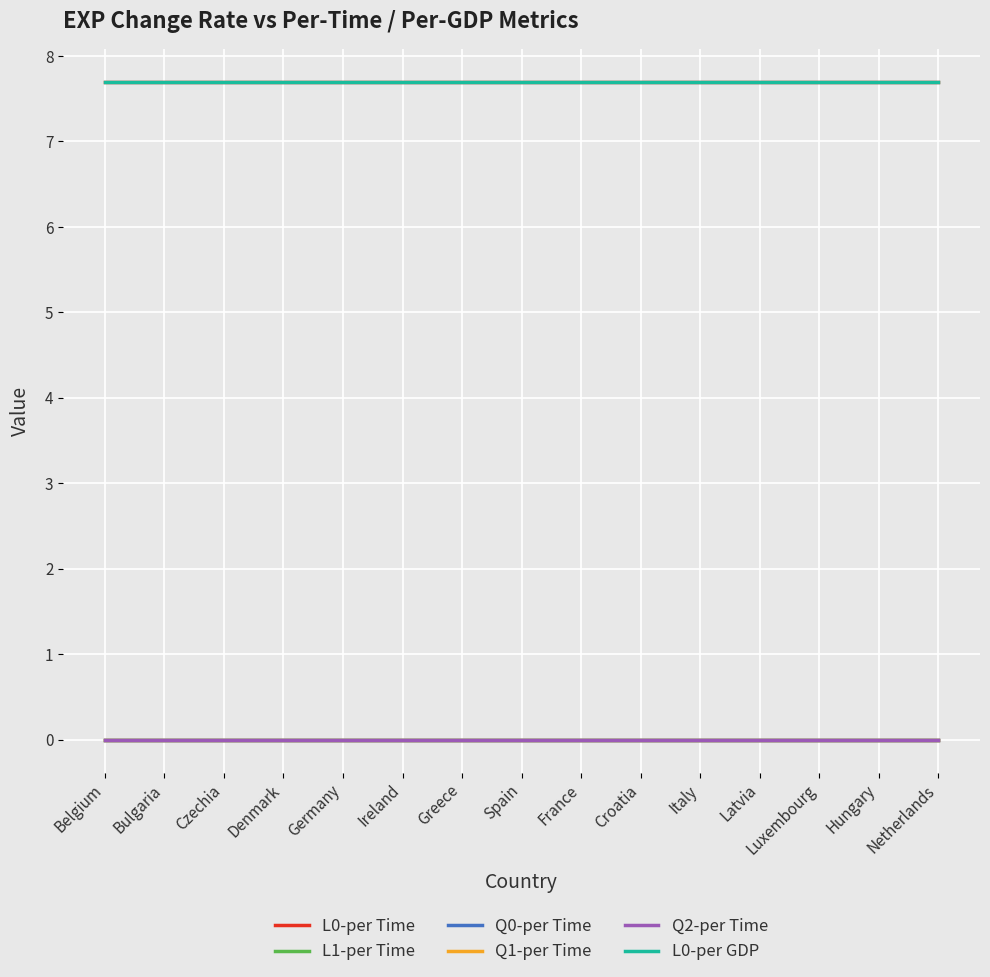

Reading left to right, extract all data points from this chart.

L0-per Time: Belgium=7.7	Bulgaria=7.7	Czechia=7.7	Denmark=7.7	Germany=7.7	Ireland=7.7	Greece=7.7	Spain=7.7	France=7.7	Croatia=7.7	Italy=7.7	Latvia=7.7	Luxembourg=7.7	Hungary=7.7	Netherlands=7.7
L1-per Time: Belgium=0.0	Bulgaria=0.0	Czechia=0.0	Denmark=0.0	Germany=0.0	Ireland=0.0	Greece=0.0	Spain=0.0	France=0.0	Croatia=0.0	Italy=0.0	Latvia=0.0	Luxembourg=0.0	Hungary=0.0	Netherlands=0.0
Q0-per Time: Belgium=0.0	Bulgaria=0.0	Czechia=0.0	Denmark=0.0	Germany=0.0	Ireland=0.0	Greece=0.0	Spain=0.0	France=0.0	Croatia=0.0	Italy=0.0	Latvia=0.0	Luxembourg=0.0	Hungary=0.0	Netherlands=0.0
Q1-per Time: Belgium=0.0	Bulgaria=0.0	Czechia=0.0	Denmark=0.0	Germany=0.0	Ireland=0.0	Greece=0.0	Spain=0.0	France=0.0	Croatia=0.0	Italy=0.0	Latvia=0.0	Luxembourg=0.0	Hungary=0.0	Netherlands=0.0
Q2-per Time: Belgium=0.0	Bulgaria=0.0	Czechia=0.0	Denmark=0.0	Germany=0.0	Ireland=0.0	Greece=0.0	Spain=0.0	France=0.0	Croatia=0.0	Italy=0.0	Latvia=0.0	Luxembourg=0.0	Hungary=0.0	Netherlands=0.0
L0-per GDP: Belgium=7.7	Bulgaria=7.7	Czechia=7.7	Denmark=7.7	Germany=7.7	Ireland=7.7	Greece=7.7	Spain=7.7	France=7.7	Croatia=7.7	Italy=7.7	Latvia=7.7	Luxembourg=7.7	Hungary=7.7	Netherlands=7.7